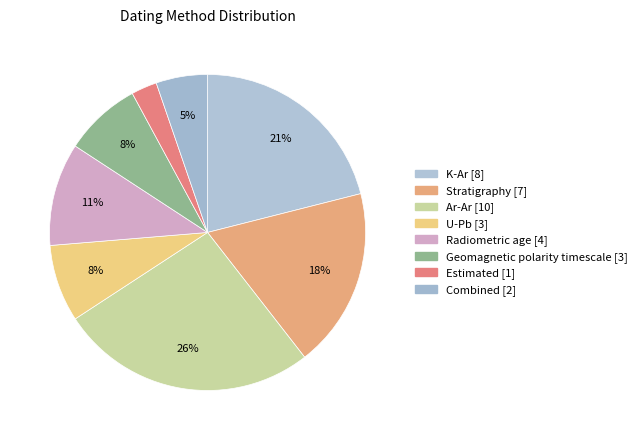

Does K-Ar account for over 50% of the chart?

No